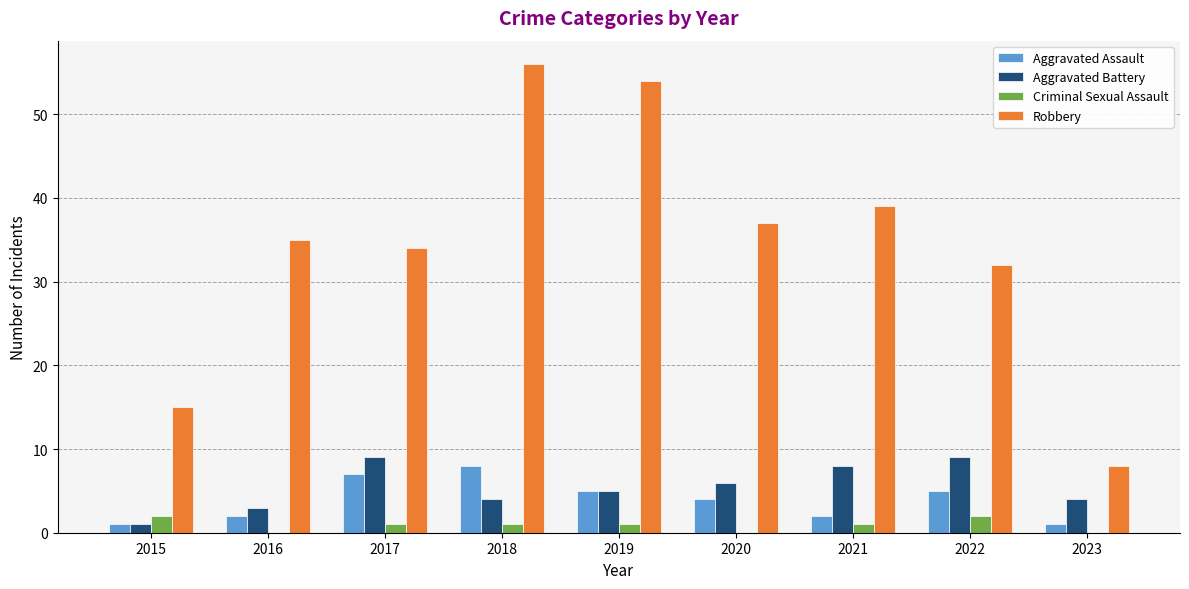

What is the sum of all Aggravated Battery values?

49